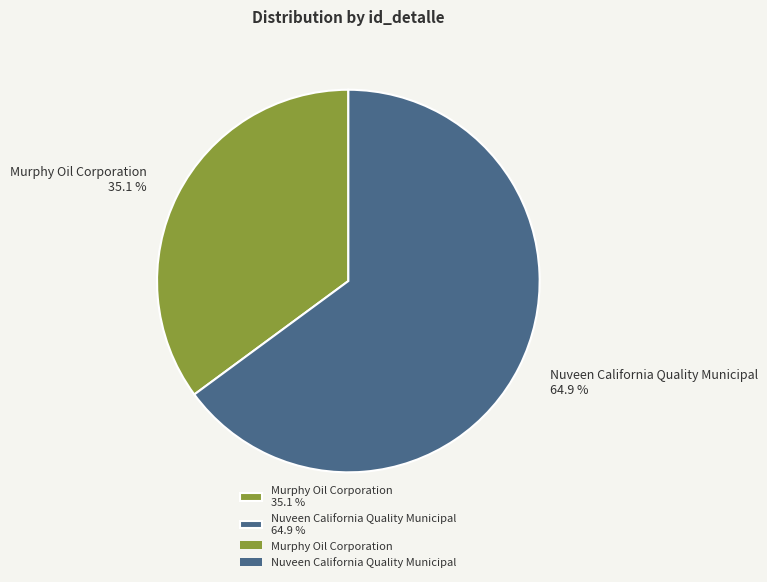

Which category has the biggest portion of the pie?

Nuveen California Quality Municipal